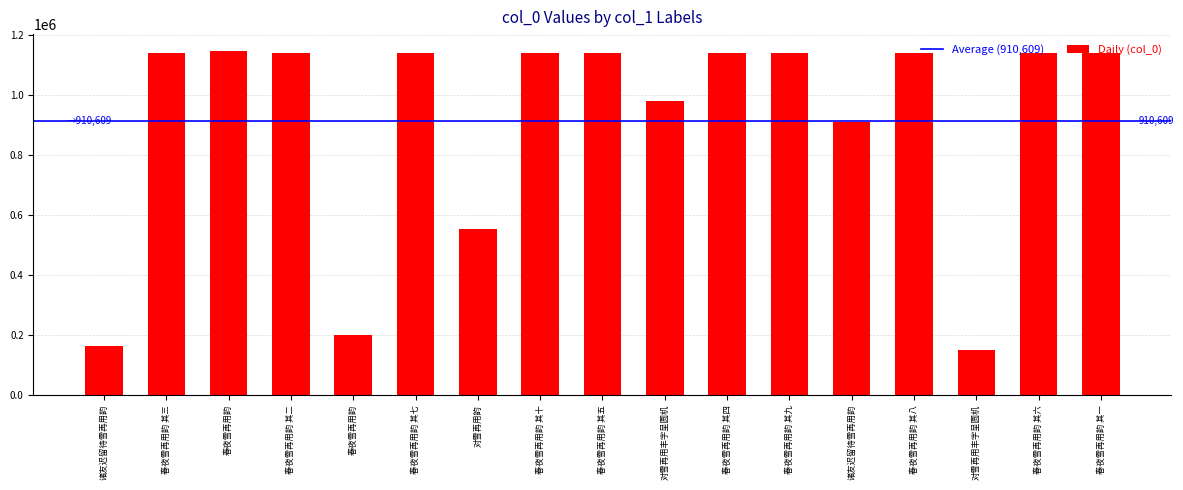

What is the minimum value shown in the chart?

150180